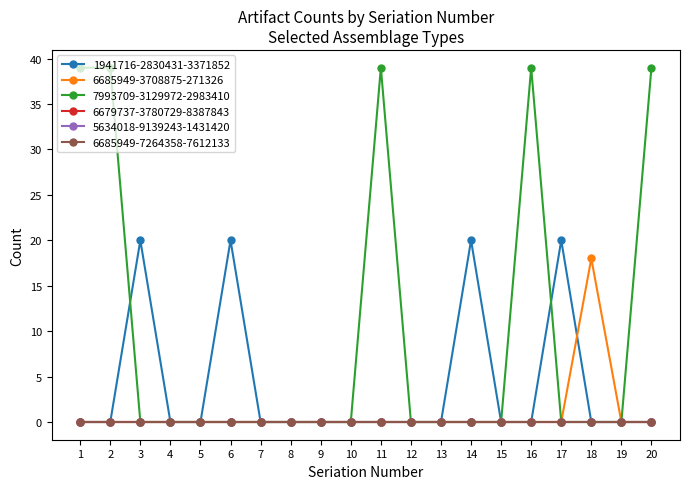

Does the chart have visible grid lines?

No